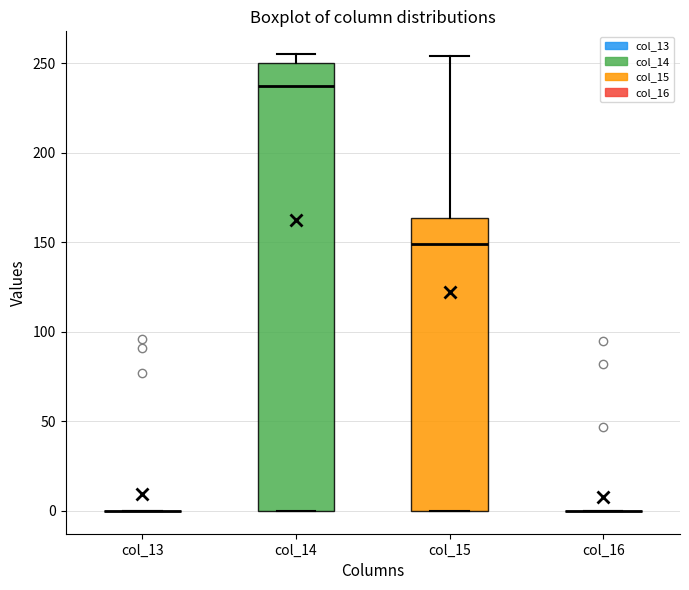

Reading left to right, transcribe this box plot: for each box, give where its median line is, the range the box spans, and where its two whiskers end, as read against the y-axis. The values are not printed on the chart, so give them approximately, as read against the axis.

col_13: box collapsed to a line at 0, whiskers 0 to 0
col_14: median 240, box 0 to 250, whiskers 0 to 255
col_15: median 150, box 0 to 165, whiskers 0 to 255
col_16: box collapsed to a line at 0, whiskers 0 to 0